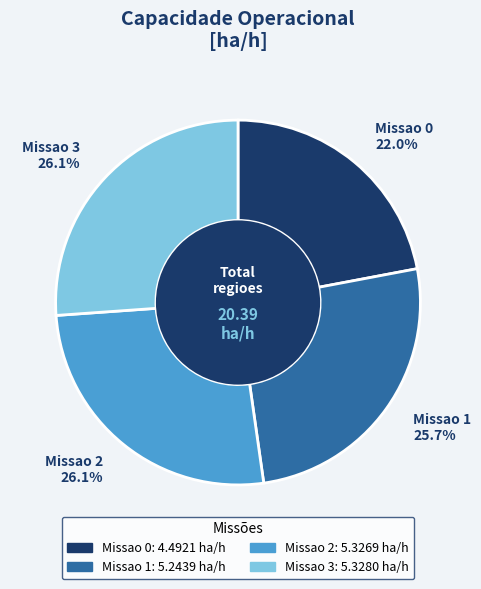

Between Missao 3 and Missao 0, which is larger?

Missao 3